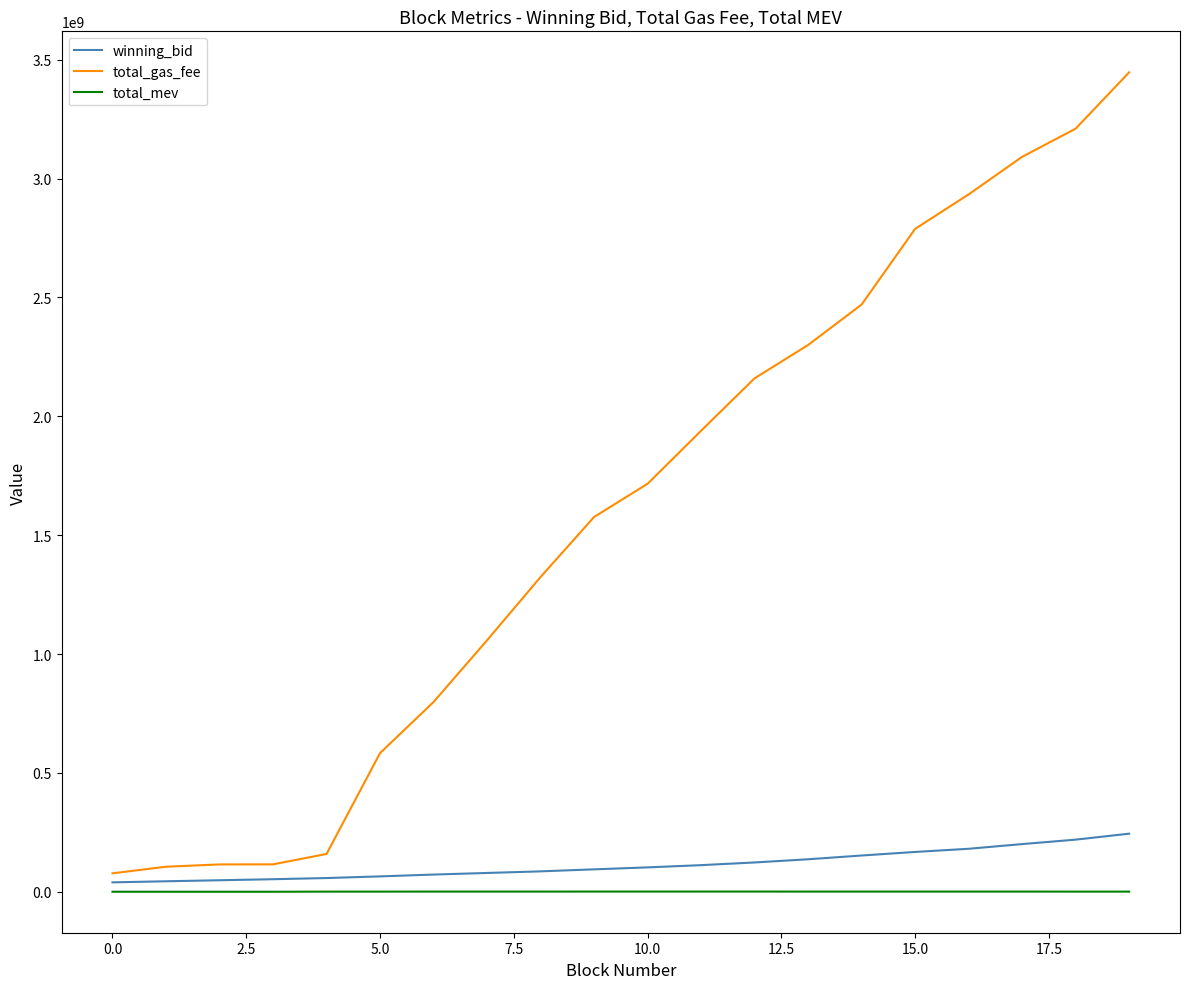

Which series has the widest spread of values?

total_gas_fee